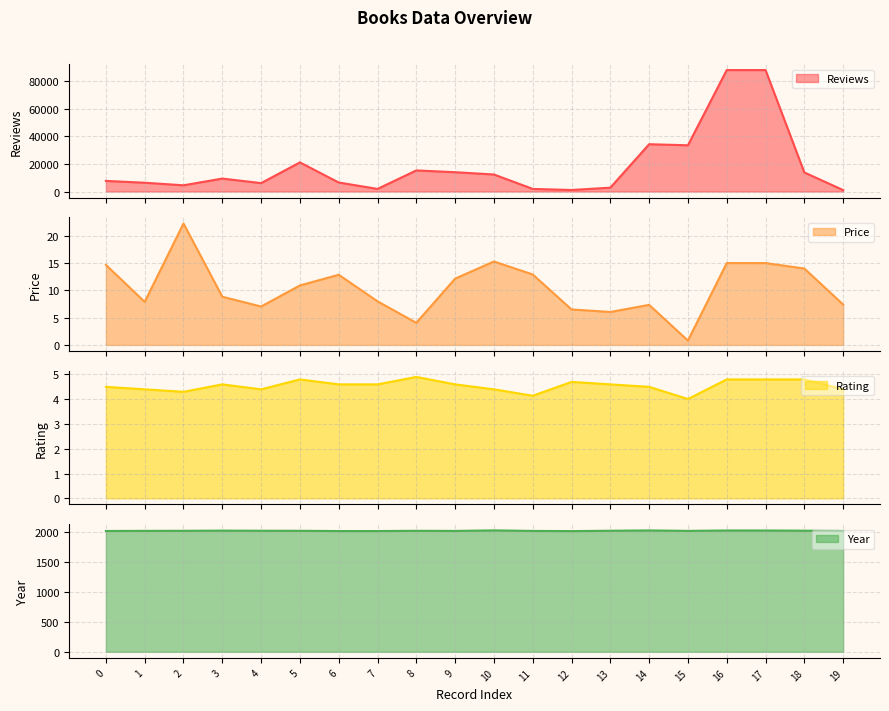

What is the total value across all series at 19?

3040.8